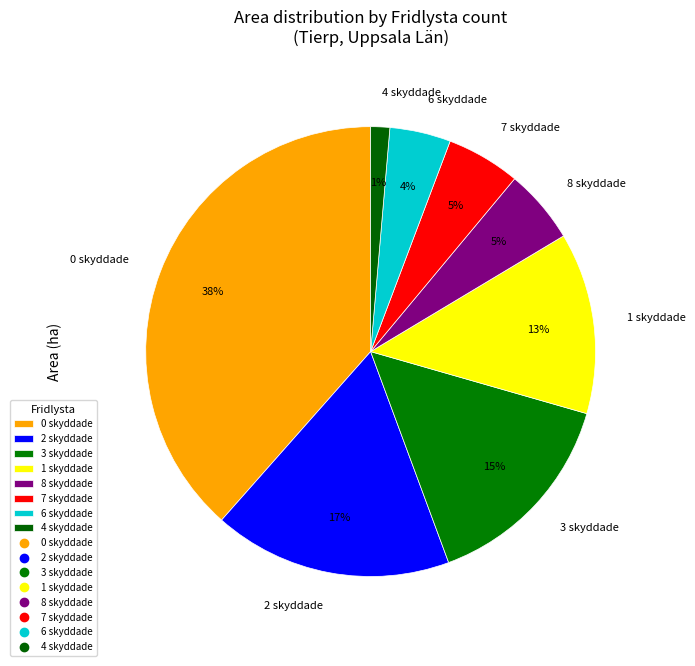

True or false: 2 skyddade accounts for 17% of the total.

True